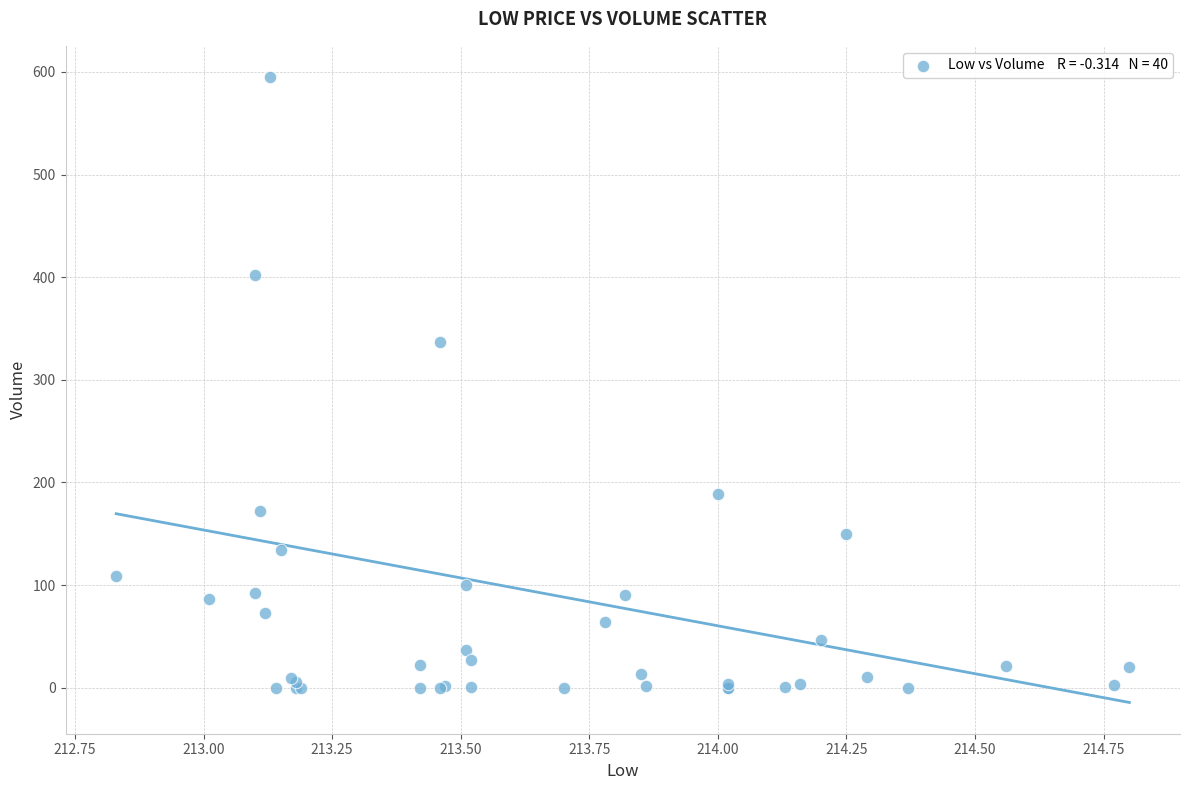

What Y value in the scatter plot is closest to 297?

337